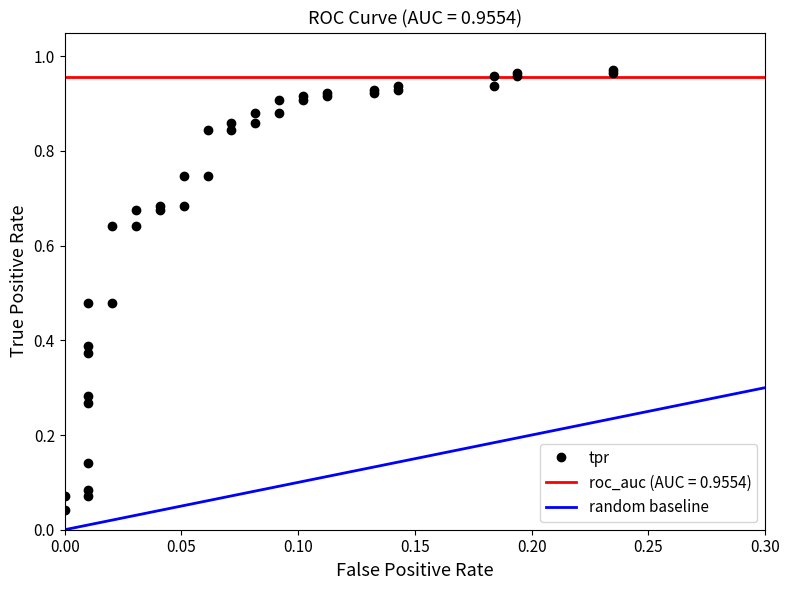

What is the value of the 14th point from the left?

0.7